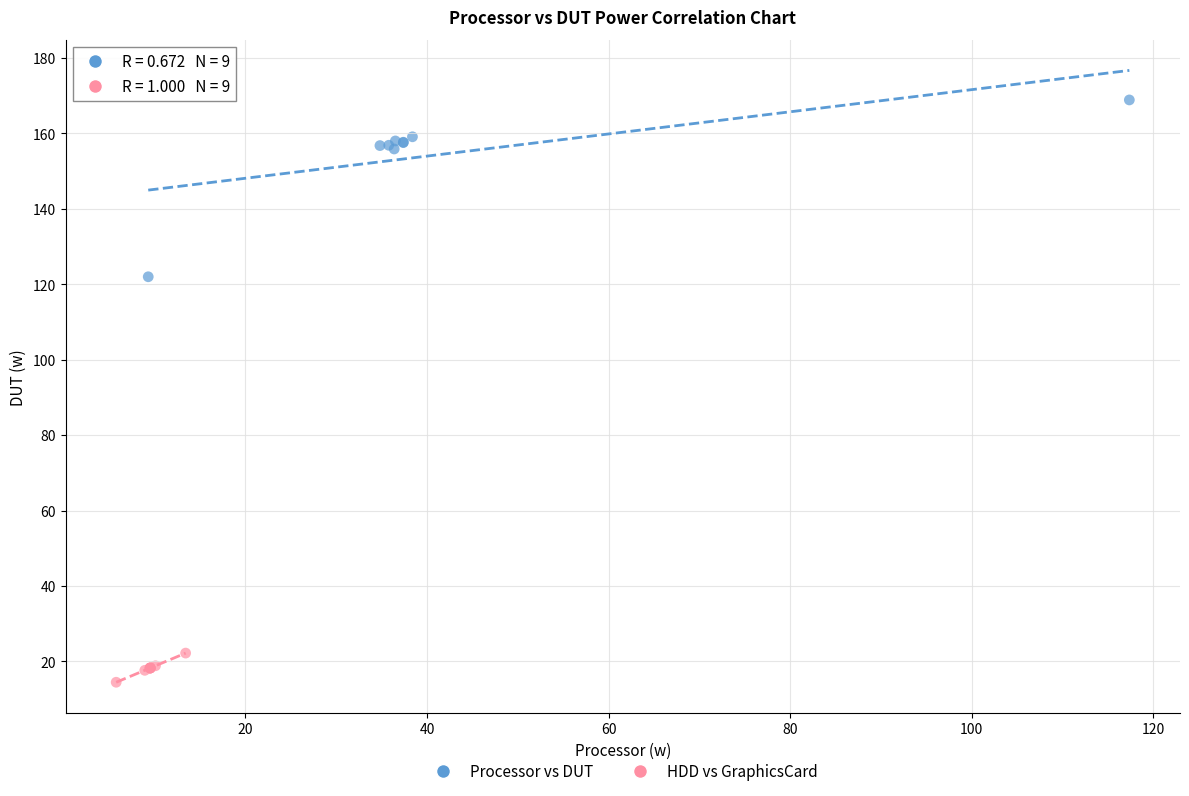

Which series has the widest spread of Y values?

Processor vs DUT